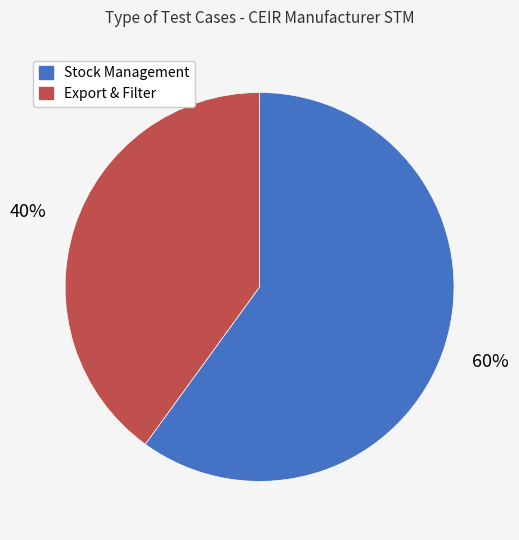

What is the ratio of the value at Stock Management to the value at Export & Filter?

1.5